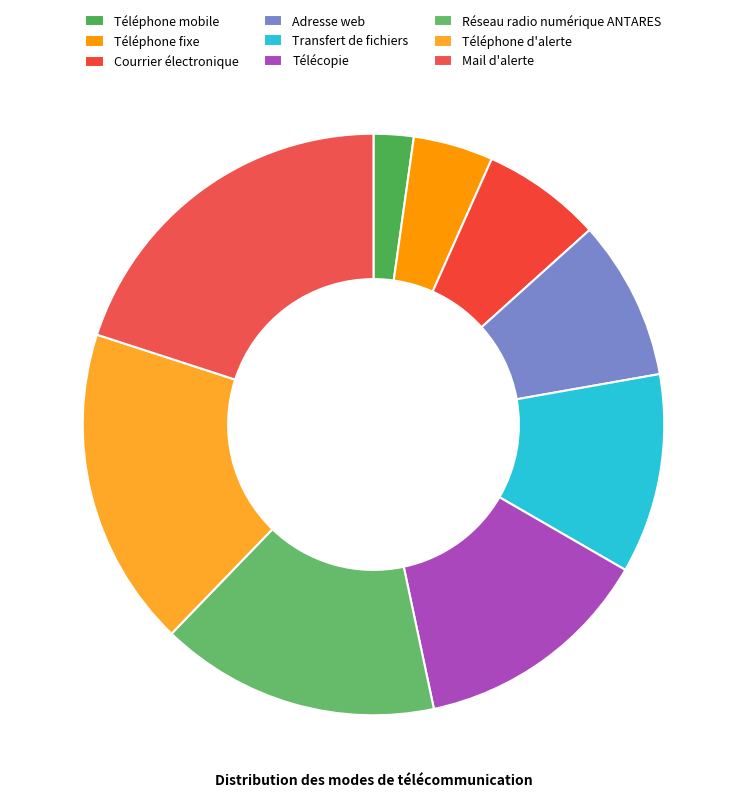

Count the number of slices in the pie.

9